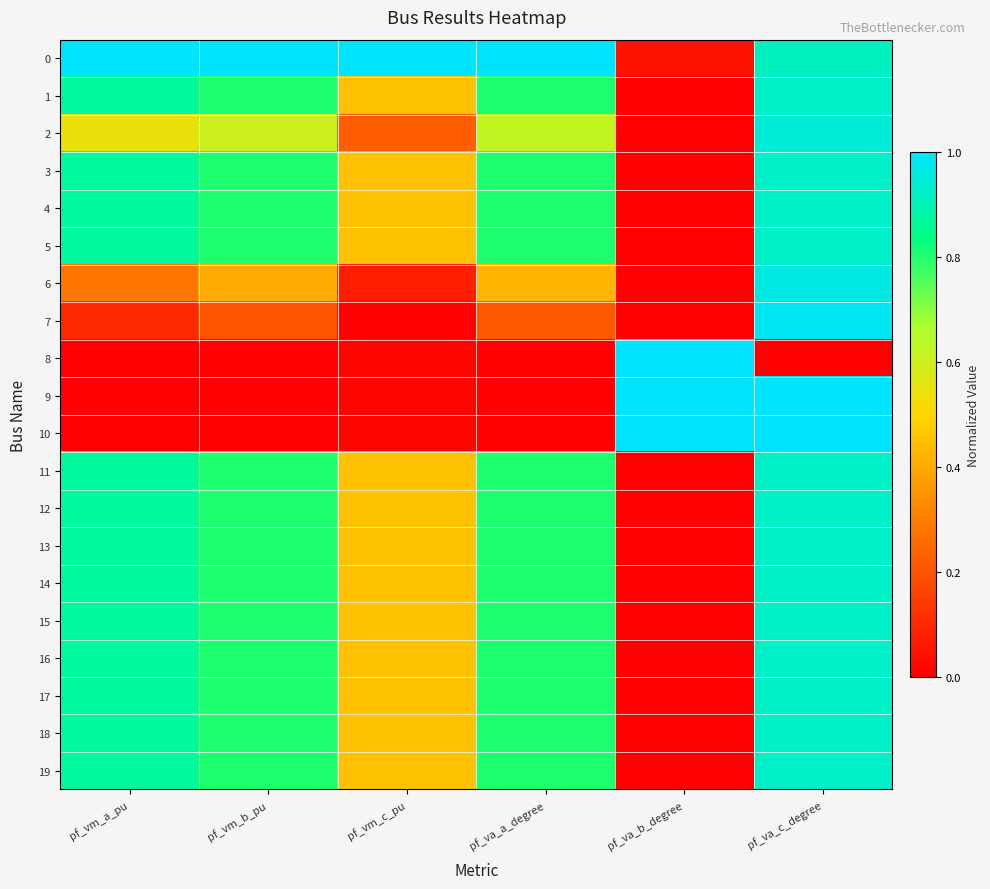

How many data points does each series have?

6